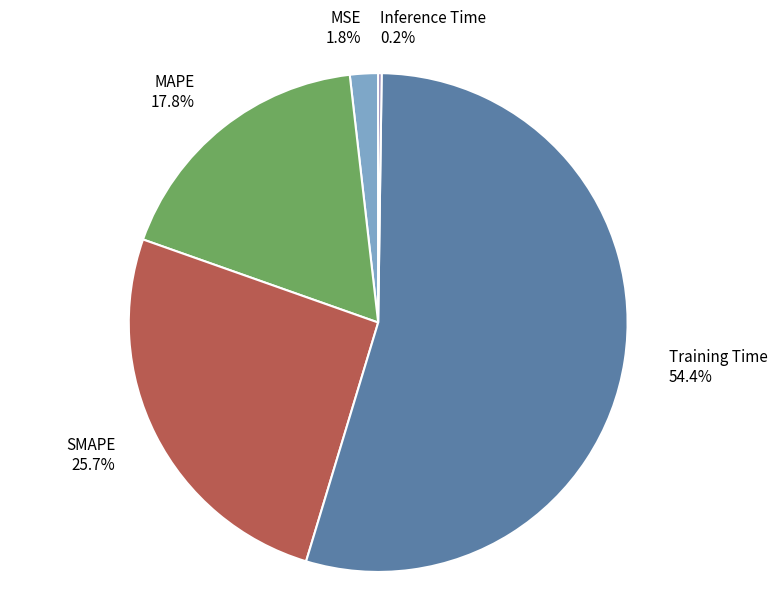

Is the sum of MAPE and Training Time greater than half?

Yes